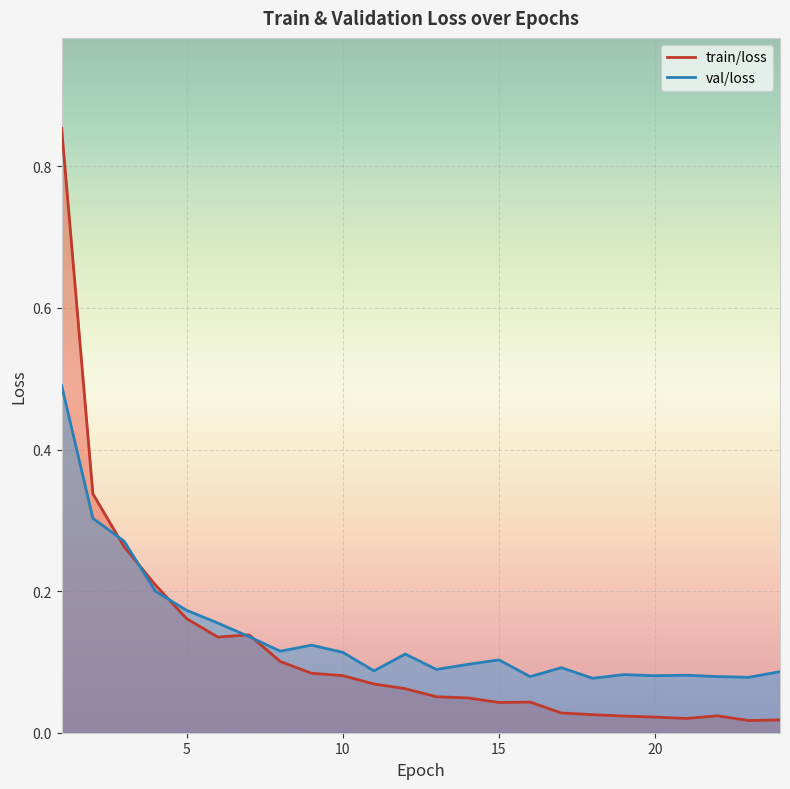

Which label corresponds to the largest value in the chart?

1